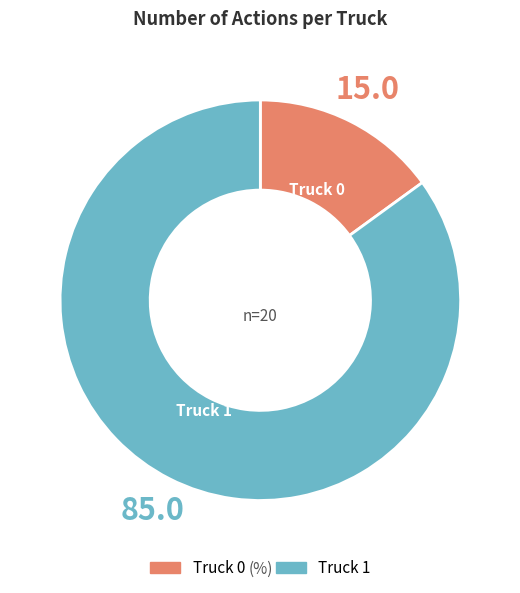

The Truck 0 slice represents 15% of the pie. True or false?

True